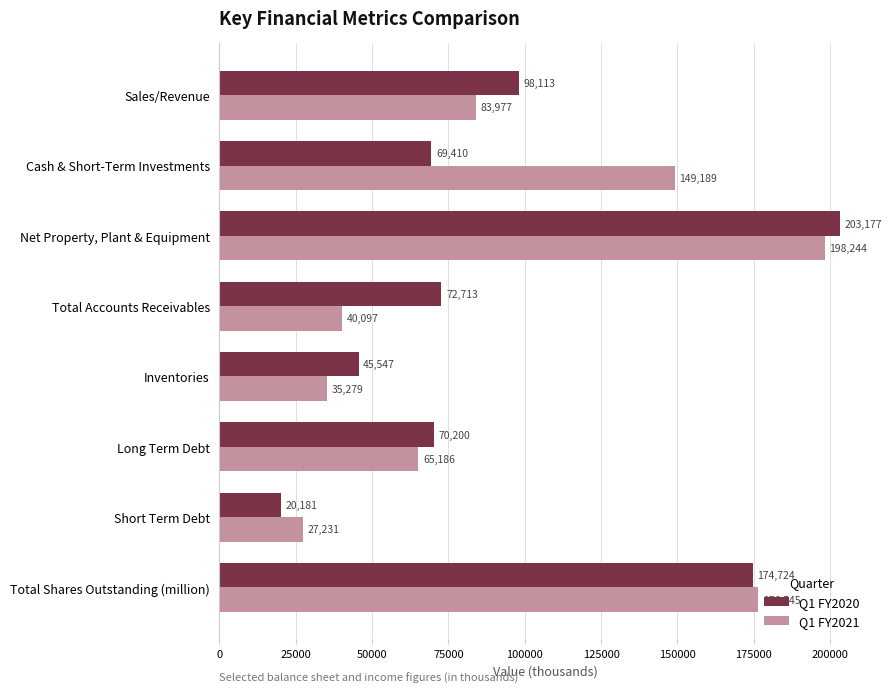

What is the total value across all series at Short Term Debt?

47412.0